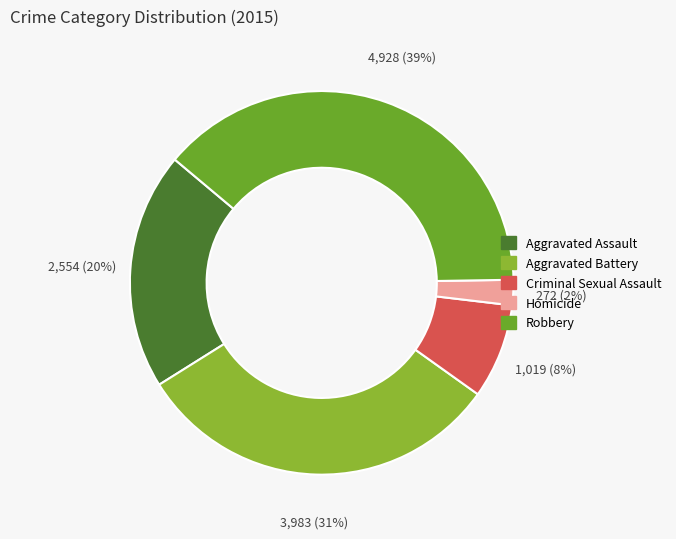

Does any single category account for the majority?

No